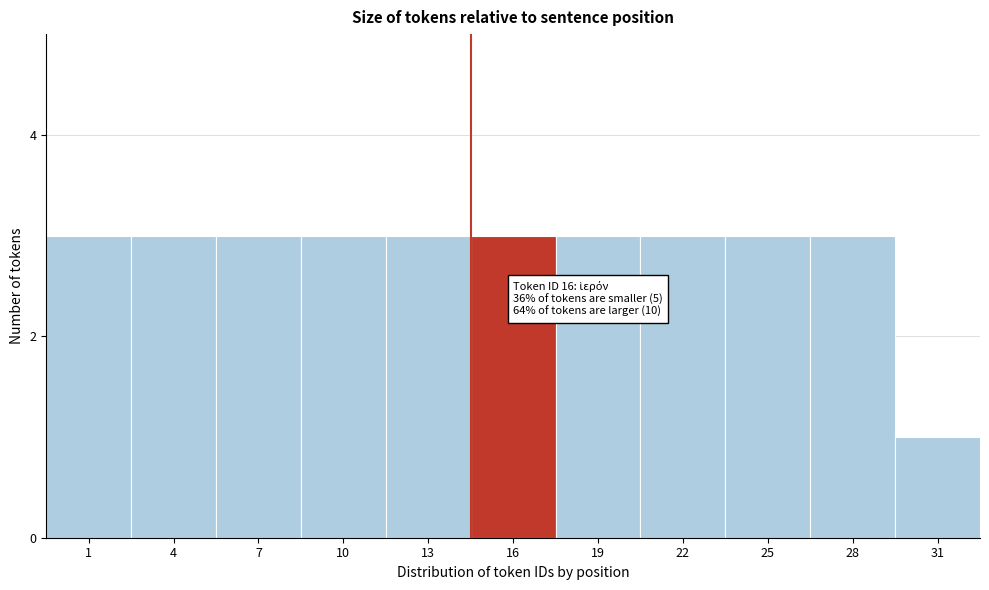

Reading left to right, extract all data points from this chart.

1=3	4=3	7=3	10=3	13=3	16=3	19=3	22=3	25=3	28=3	31=1